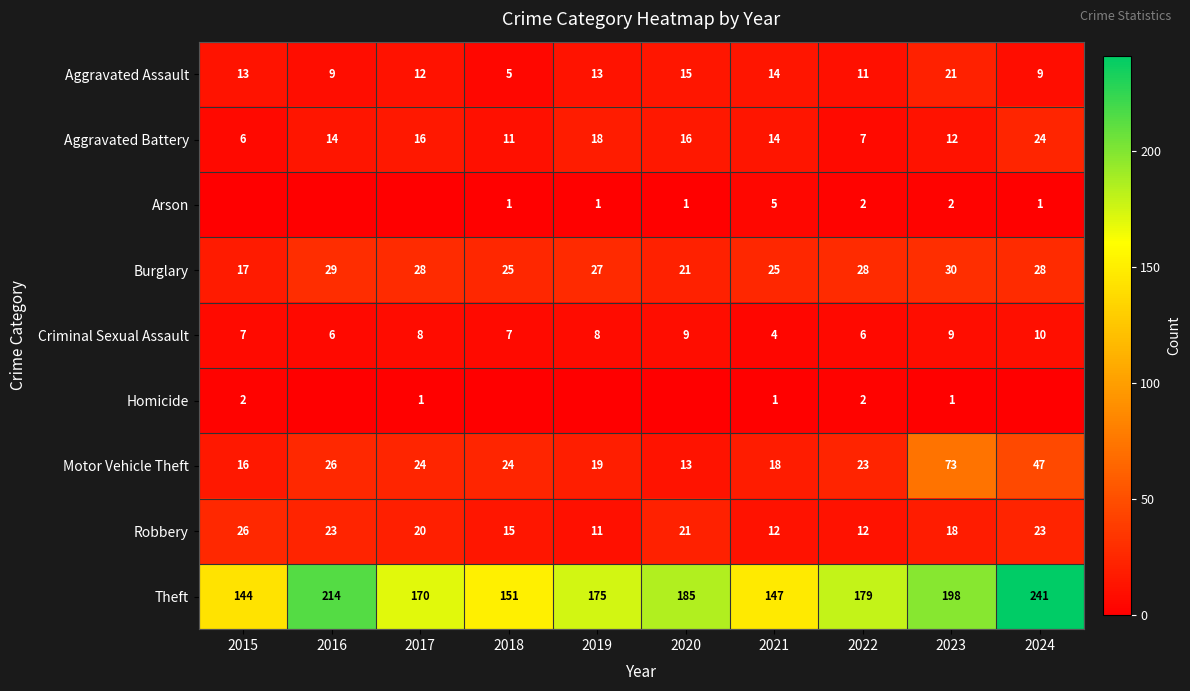

At which category is the sum across all series the highest?

2024